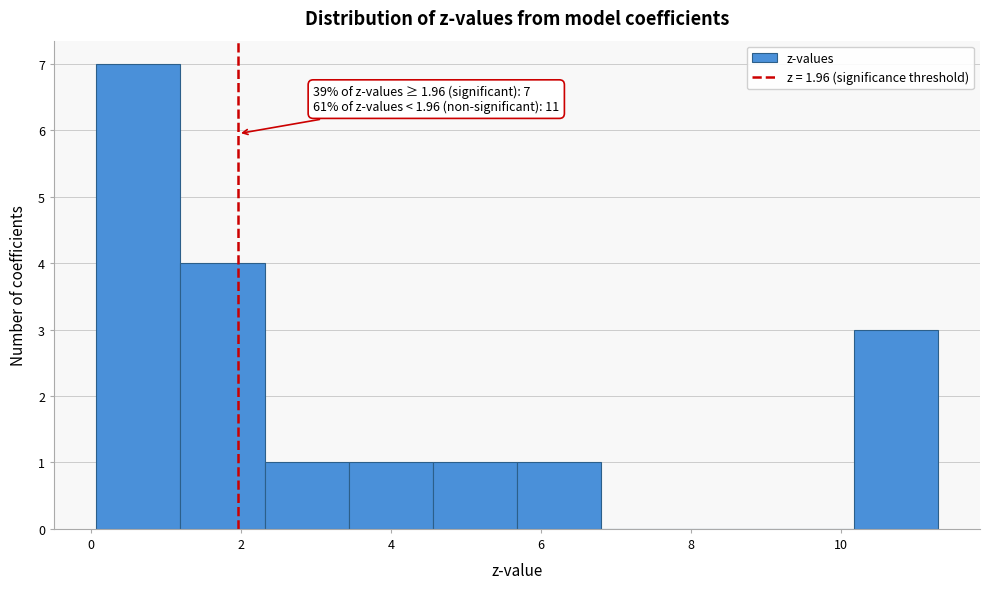

Which range on the x-axis has the tallest bar?

0.0 to 1.2